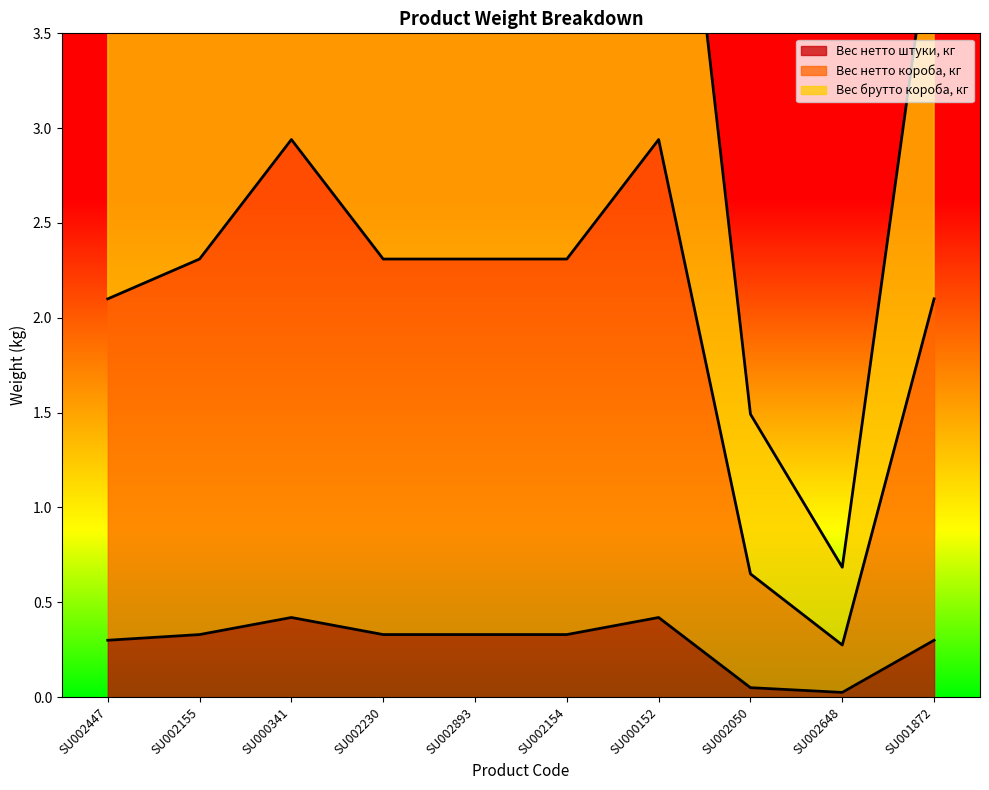

At which category does Вес нетто короба, кг reach its first local valley?

SU002648